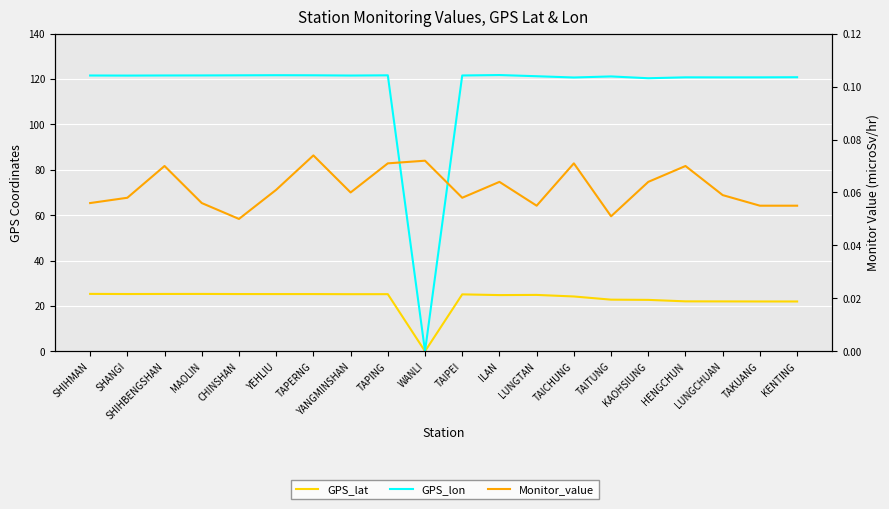

What is the label of the 15th point from the right?

YEHLIU